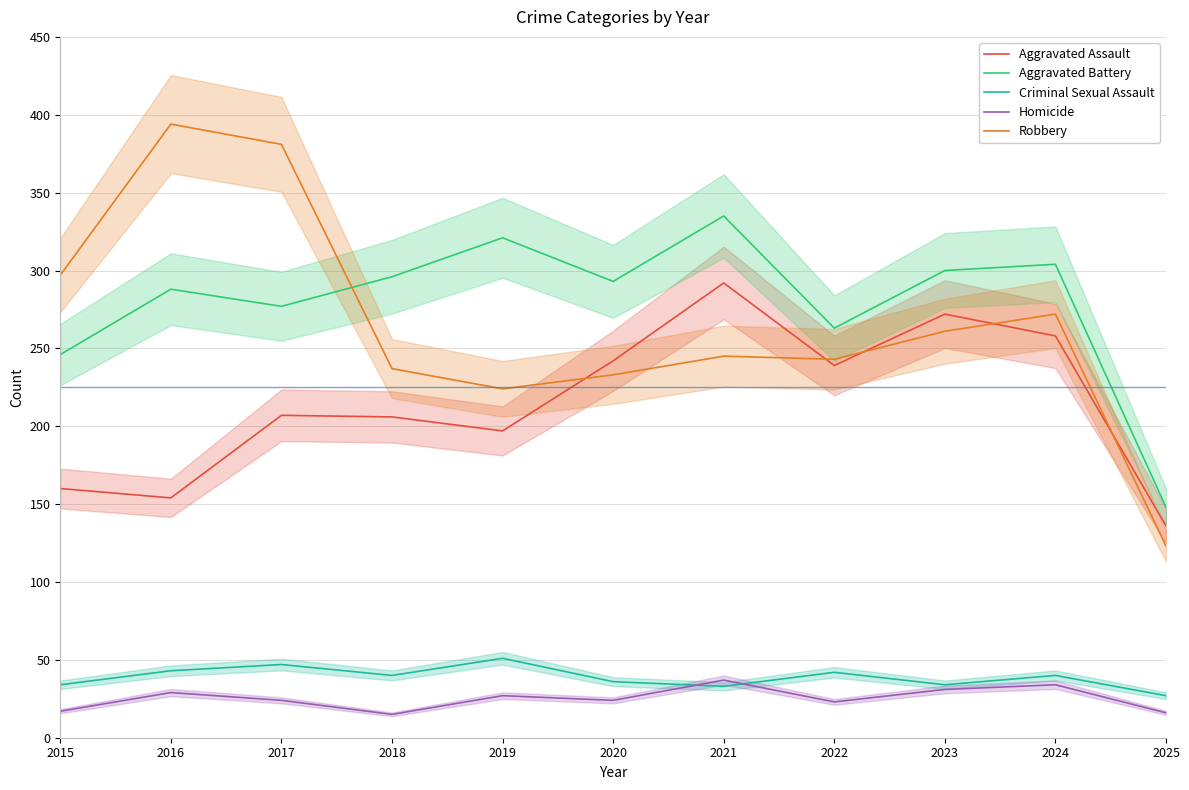

What are all the series names shown in the legend?

Aggravated Assault, Aggravated Battery, Criminal Sexual Assault, Homicide, Robbery